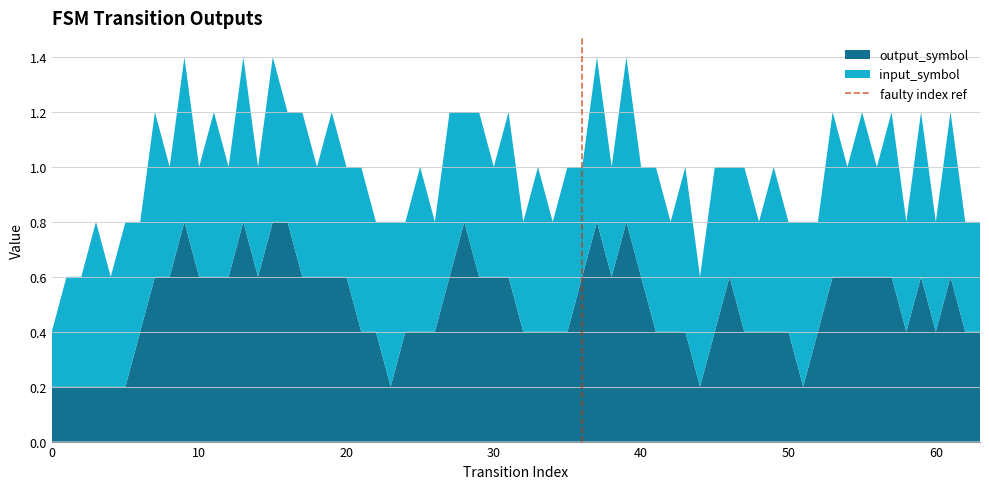

What is the maximum value for output_symbol?

0.8